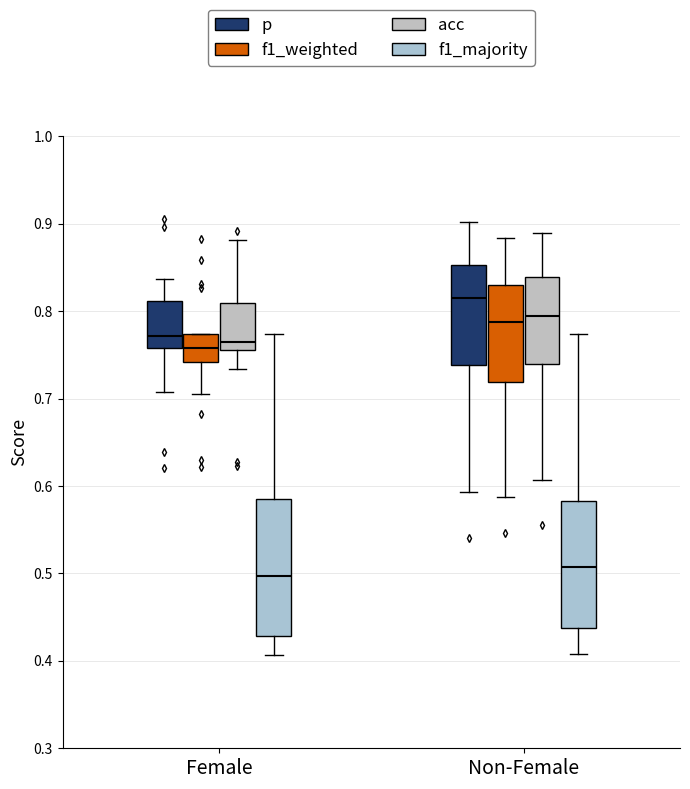

Reading left to right, transcribe this box plot: for each box, give where its median line is, the range the box spans, and where its two whiskers end, as read against the y-axis. The values are not printed on the chart, so give them approximately, as read against the axis.

Female (p): median 0.77, box 0.76 to 0.81, whiskers 0.71 to 0.84
Female (f1_weighted): median 0.76, box 0.74 to 0.77, whiskers 0.70 to 0.77
Female (acc): median 0.76 (just above the box's lower edge), box 0.76 to 0.81, whiskers 0.73 to 0.88
Female (f1_majority): median 0.50, box 0.43 to 0.58, whiskers 0.41 to 0.77
Non-Female (p): median 0.82, box 0.74 to 0.85, whiskers 0.59 to 0.90
Non-Female (f1_weighted): median 0.79, box 0.72 to 0.83, whiskers 0.59 to 0.88
Non-Female (acc): median 0.79, box 0.74 to 0.84, whiskers 0.61 to 0.89
Non-Female (f1_majority): median 0.51, box 0.44 to 0.58, whiskers 0.41 to 0.77